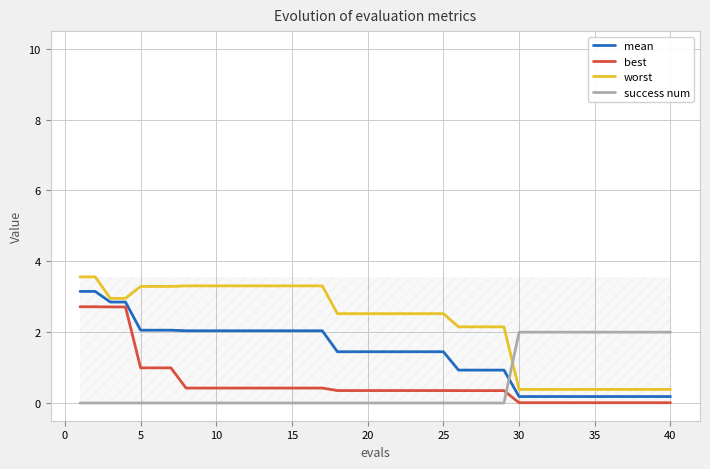

What is the maximum value for success num?

2.0